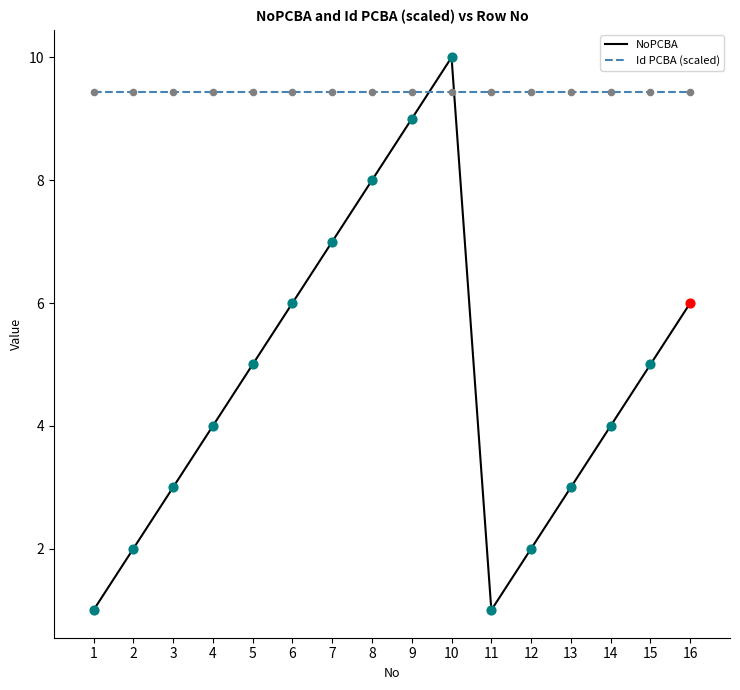

Which series changed the most between 2 and 9?

NoPCBA